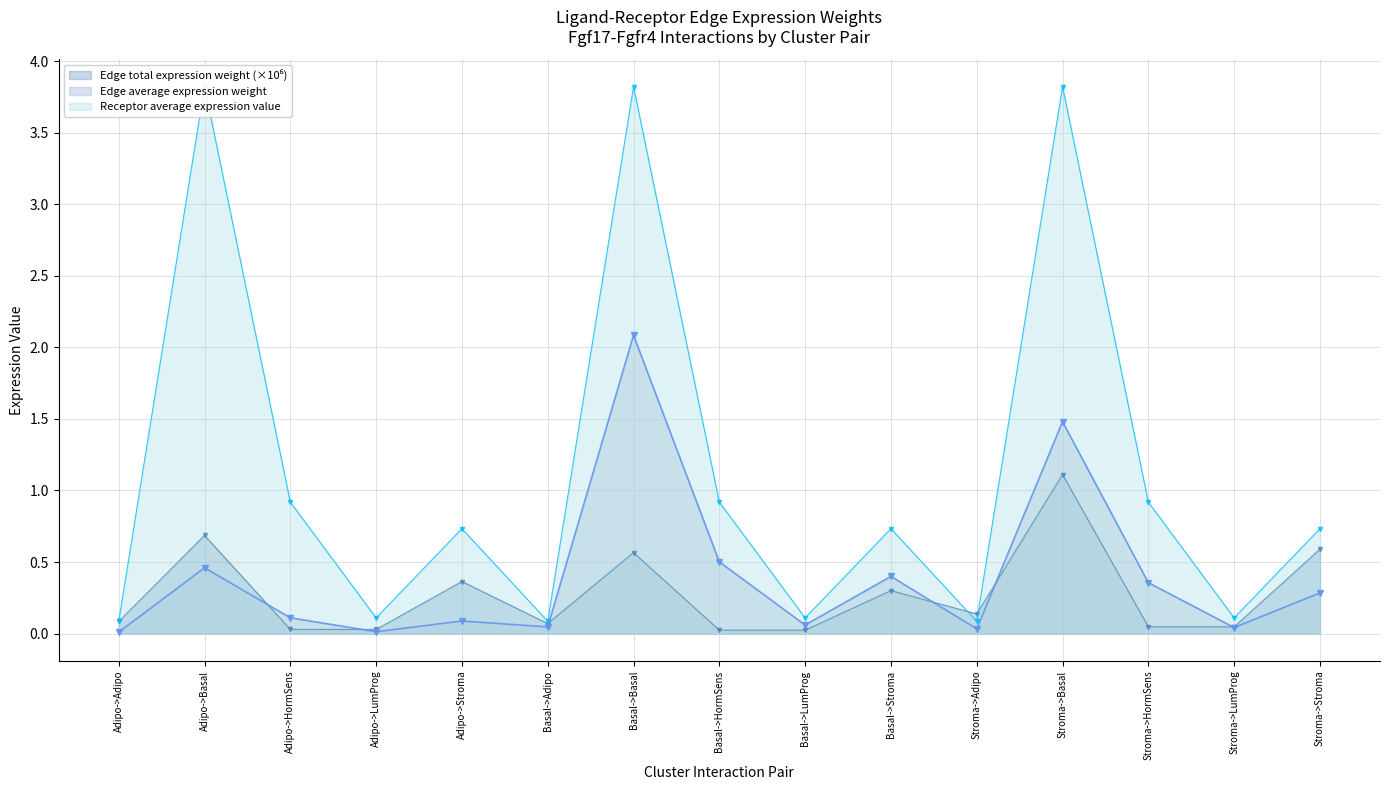

The value of Edge total expression weight at Adipo->Basal is 0.2. True or false?

False